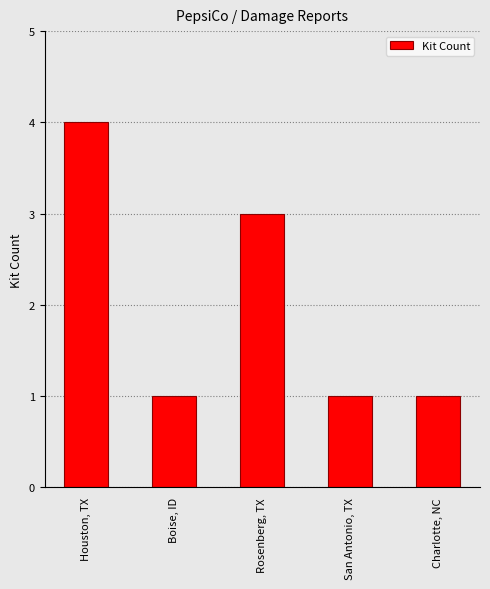

What is the minimum value shown in the chart?

1